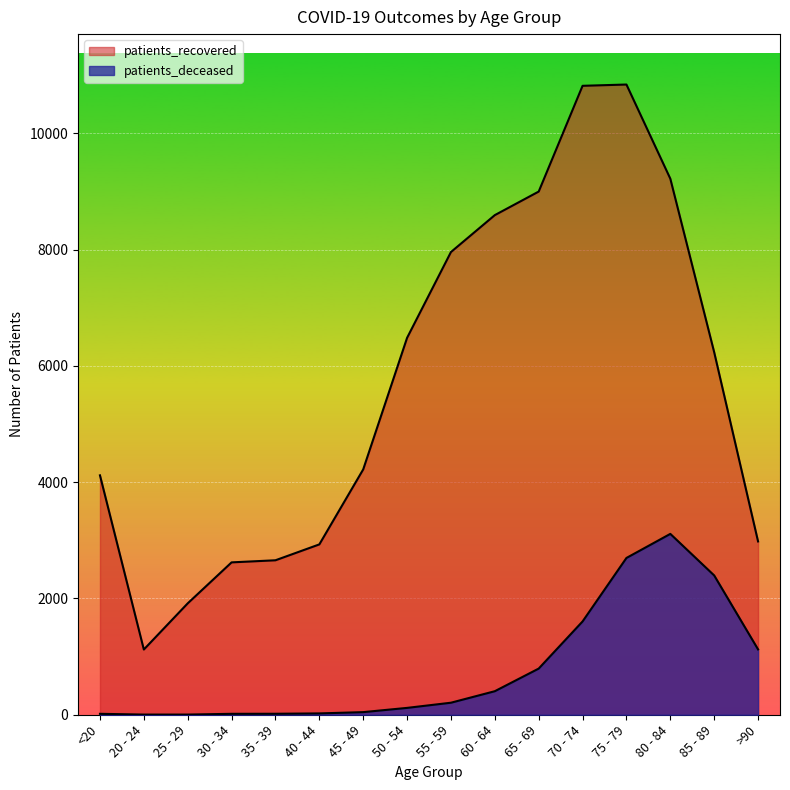

Reading left to right, what are all the values shown in this chart?

patients_deceased: 16	3	3	16	17	23	45	118	207	405	794	1605	2697	3111	2396	1124
patients_recovered: 4118	1122	1916	2621	2657	2930	4220	6483	7959	8594	8999	10818	10840	9220	6235	2981